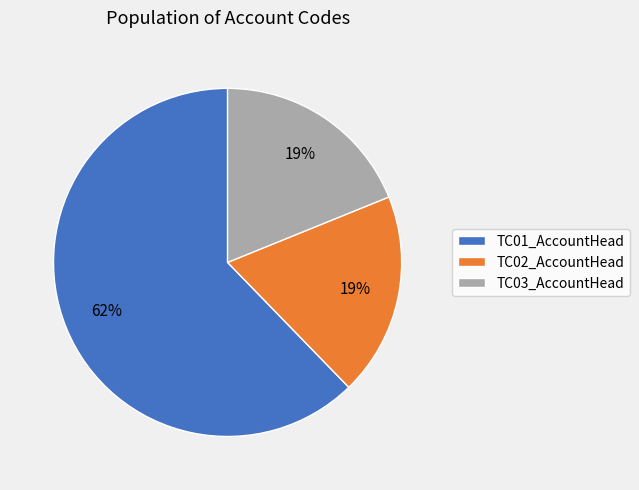

Count the number of slices in the pie.

3